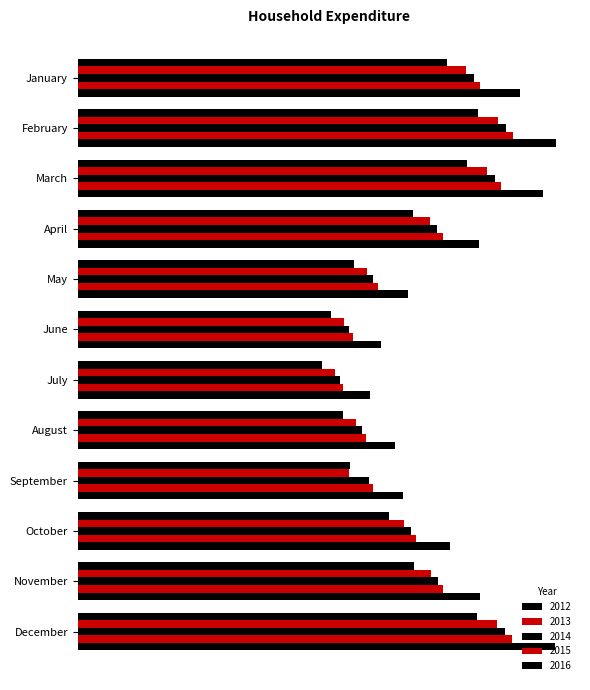

Is it true that 2012 equals 91.3 at August?

True